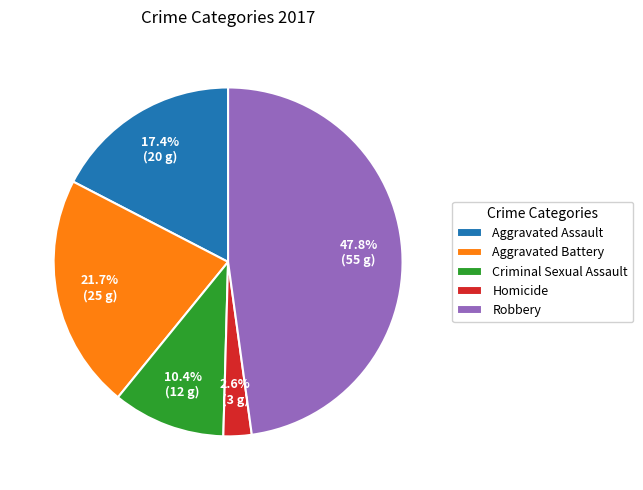

What percentage is the Aggravated Assault slice, to the nearest percent?

17%